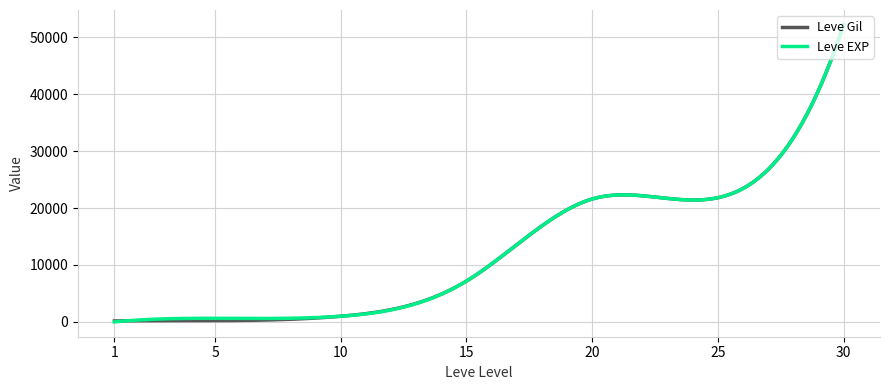

What is the highest value of the Leve Gil series?

52220.0